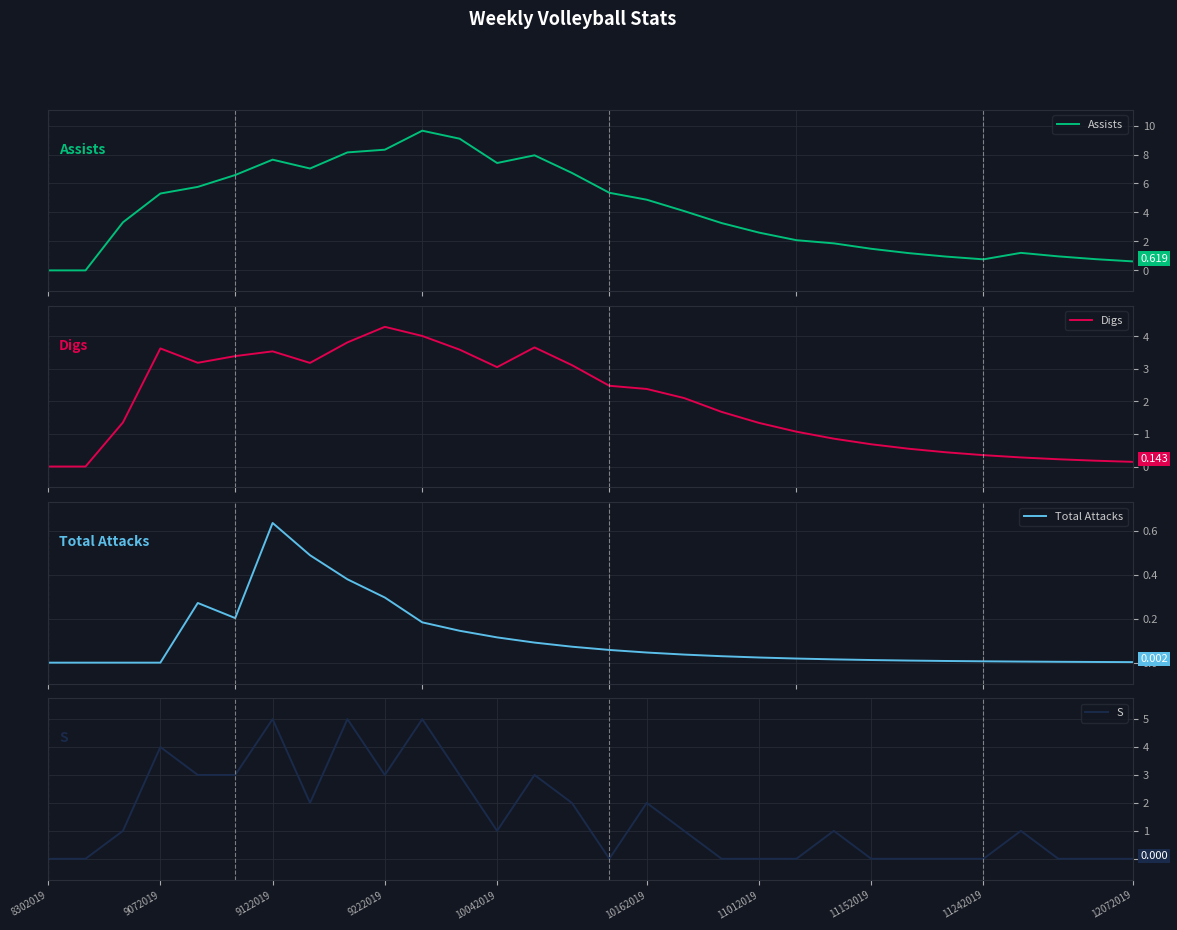

At how many categories does at least one series exceed 2?

19